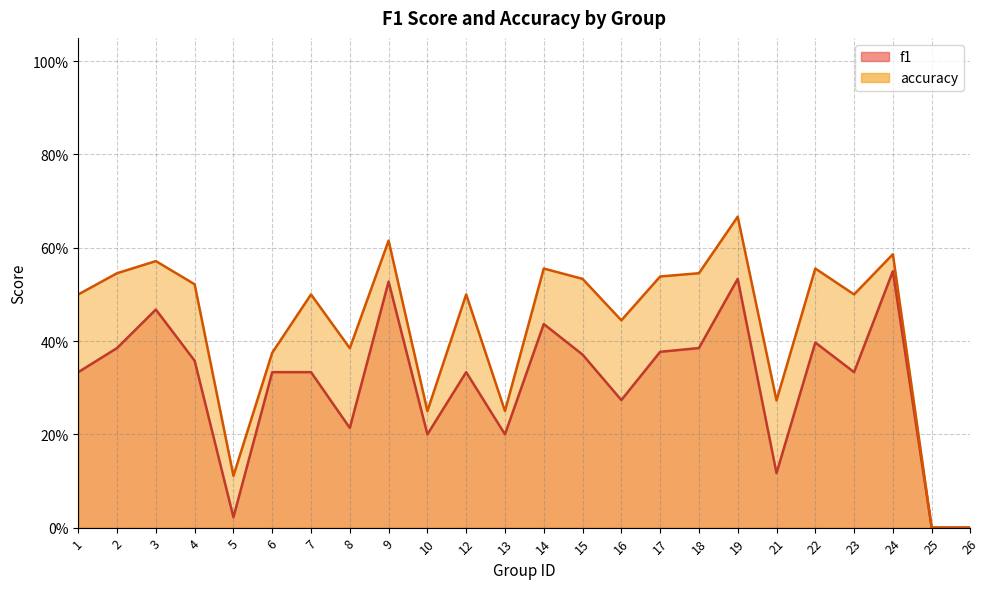

What is the maximum value shown in the chart?

0.7